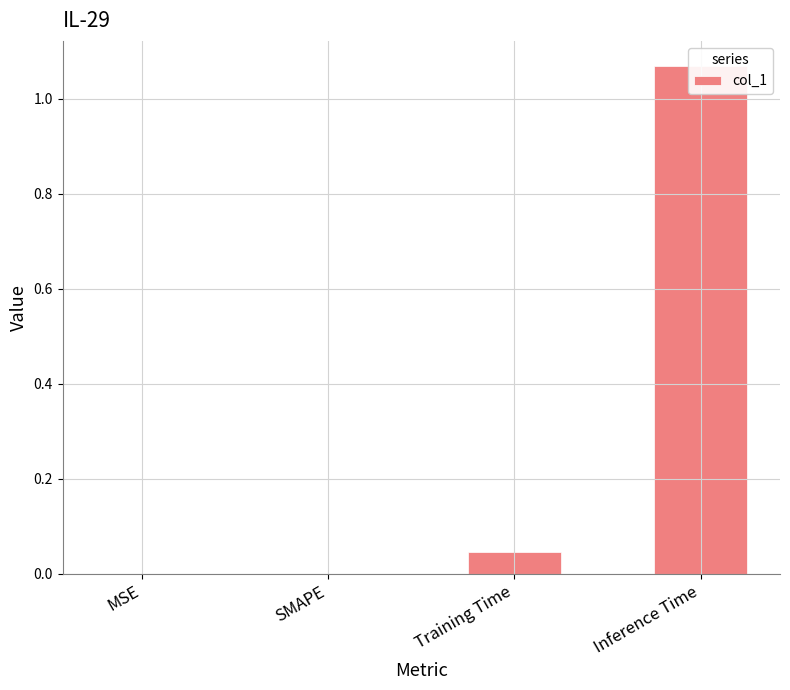

What is the difference between the maximum and second lowest values?

1.1